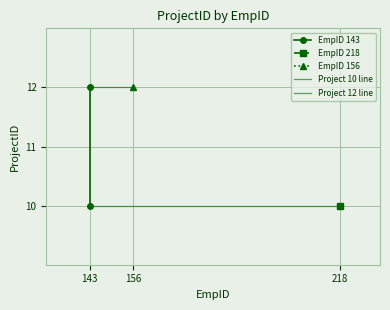

Which series has the largest total across all categories?

Project 12 line